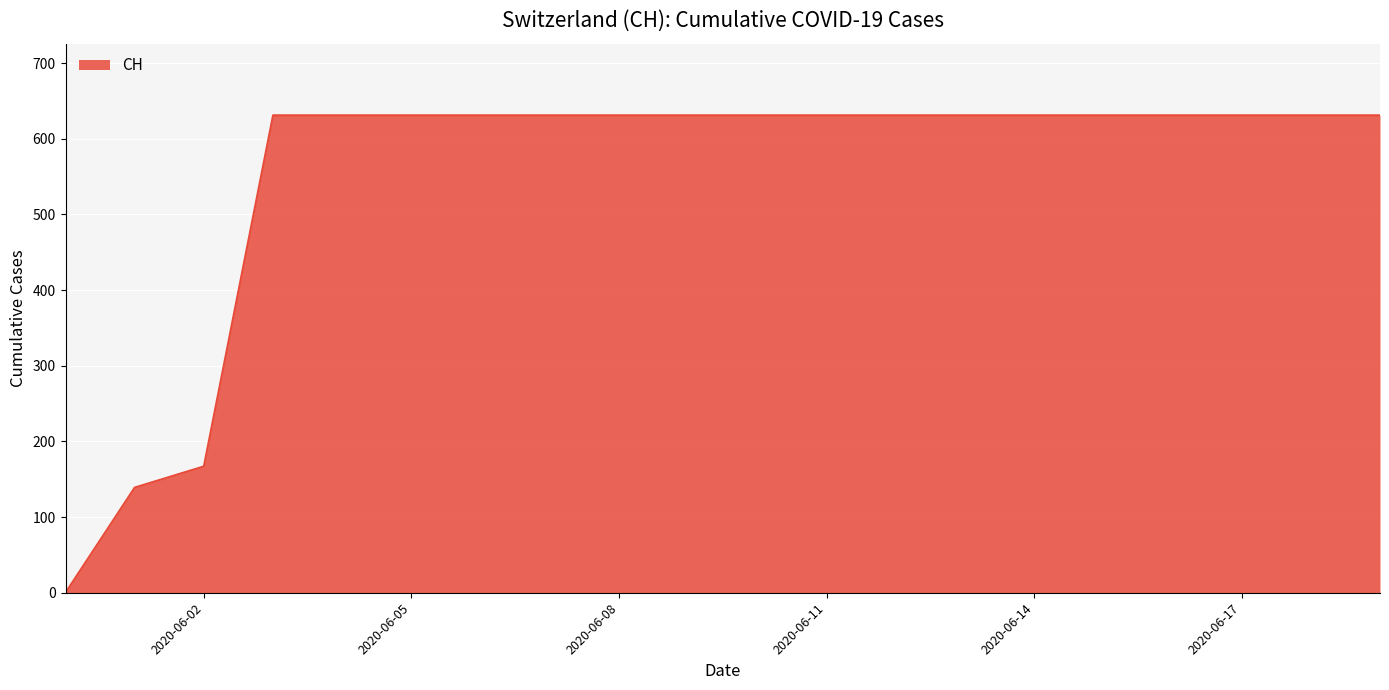

What is the difference between the maximum and minimum values?

631